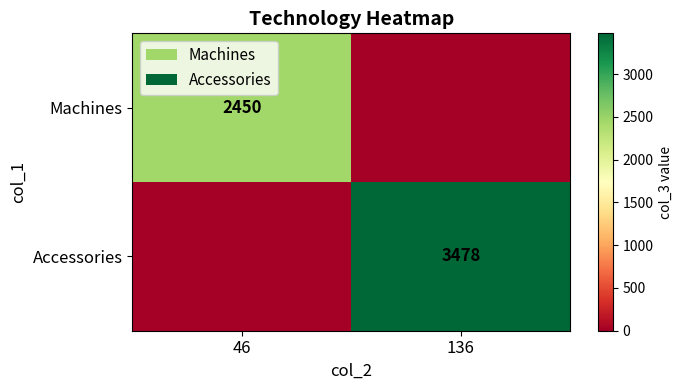

What is the total value across all series at 136?

3478